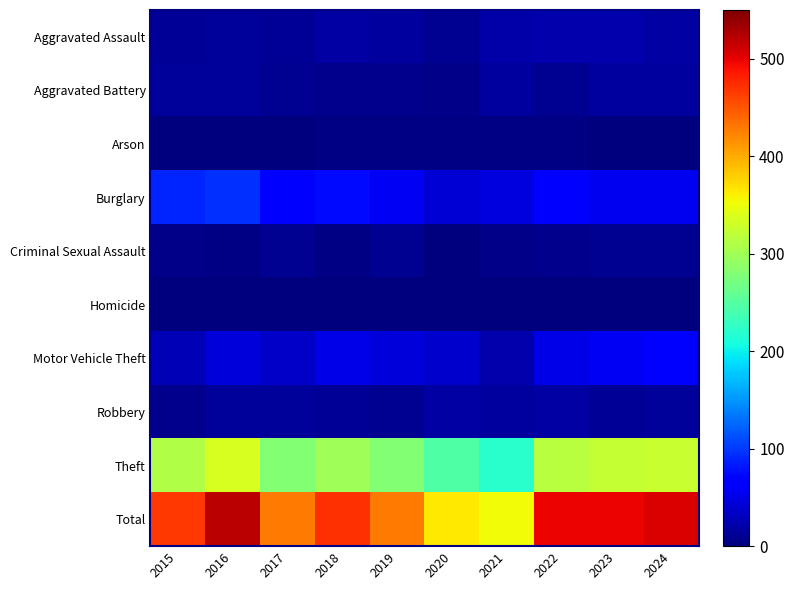

Between 2015 and 2019, which series saw the biggest shift?

Total